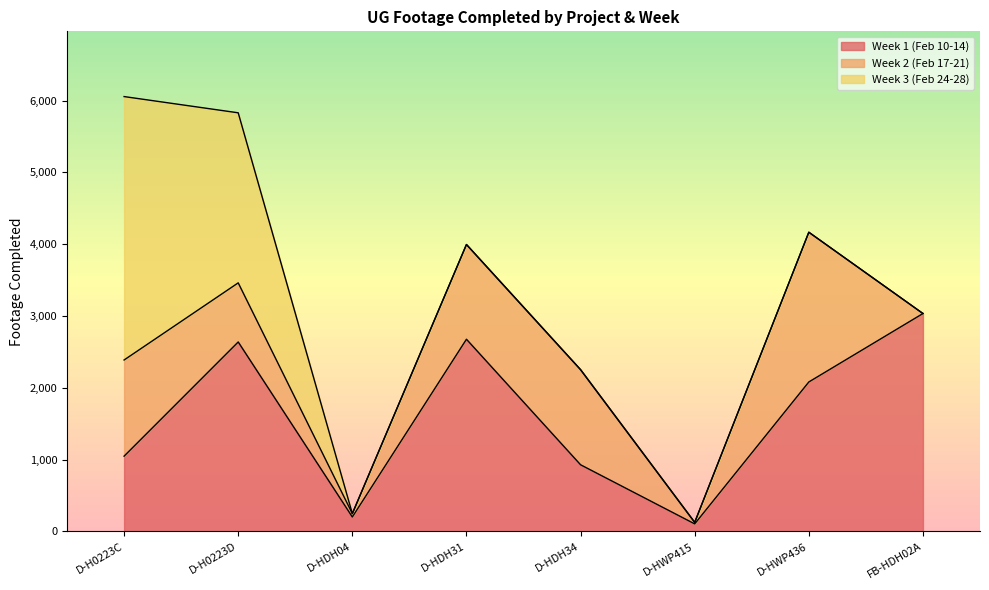

Does the chart have visible grid lines?

No